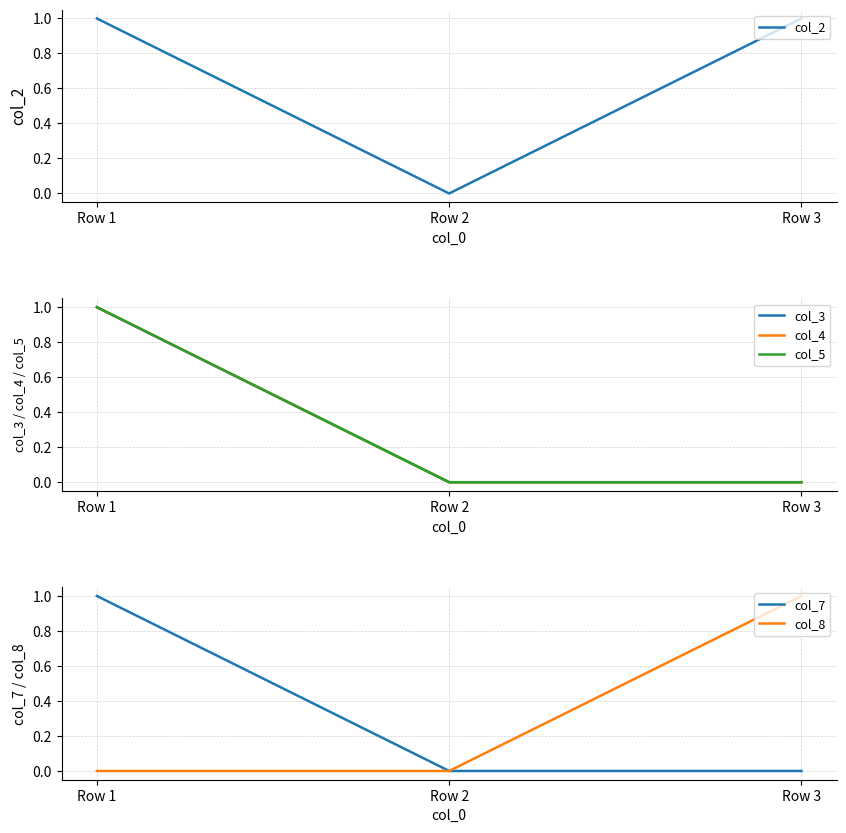

How many series are shown in this chart?

6